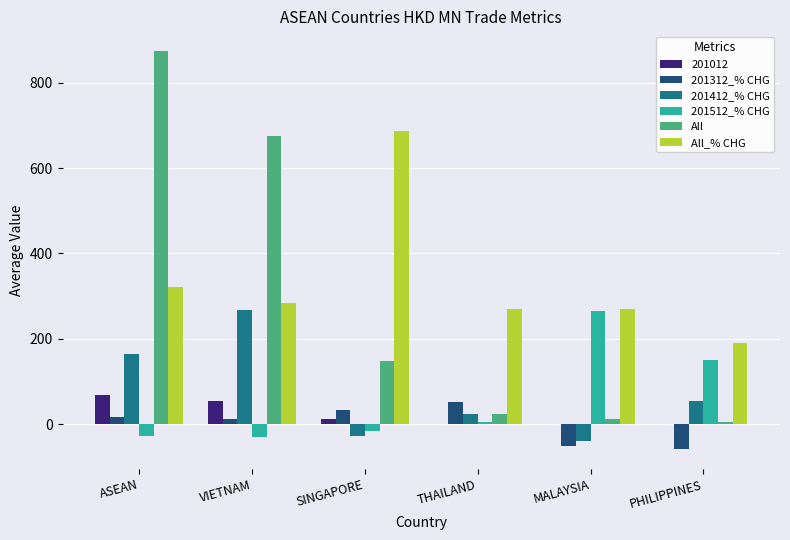

Where is All_% CHG nearest to the value 439?

ASEAN